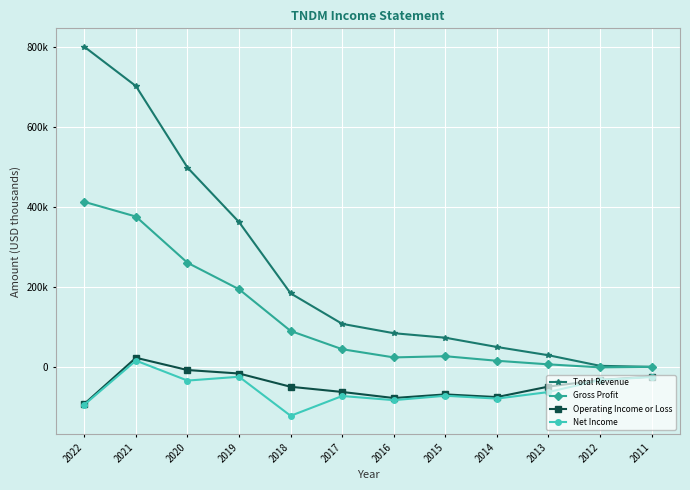

List the labels in order of Total Revenue value, largest first.

2022, 2021, 2020, 2019, 2018, 2017, 2016, 2015, 2014, 2013, 2012, 2011